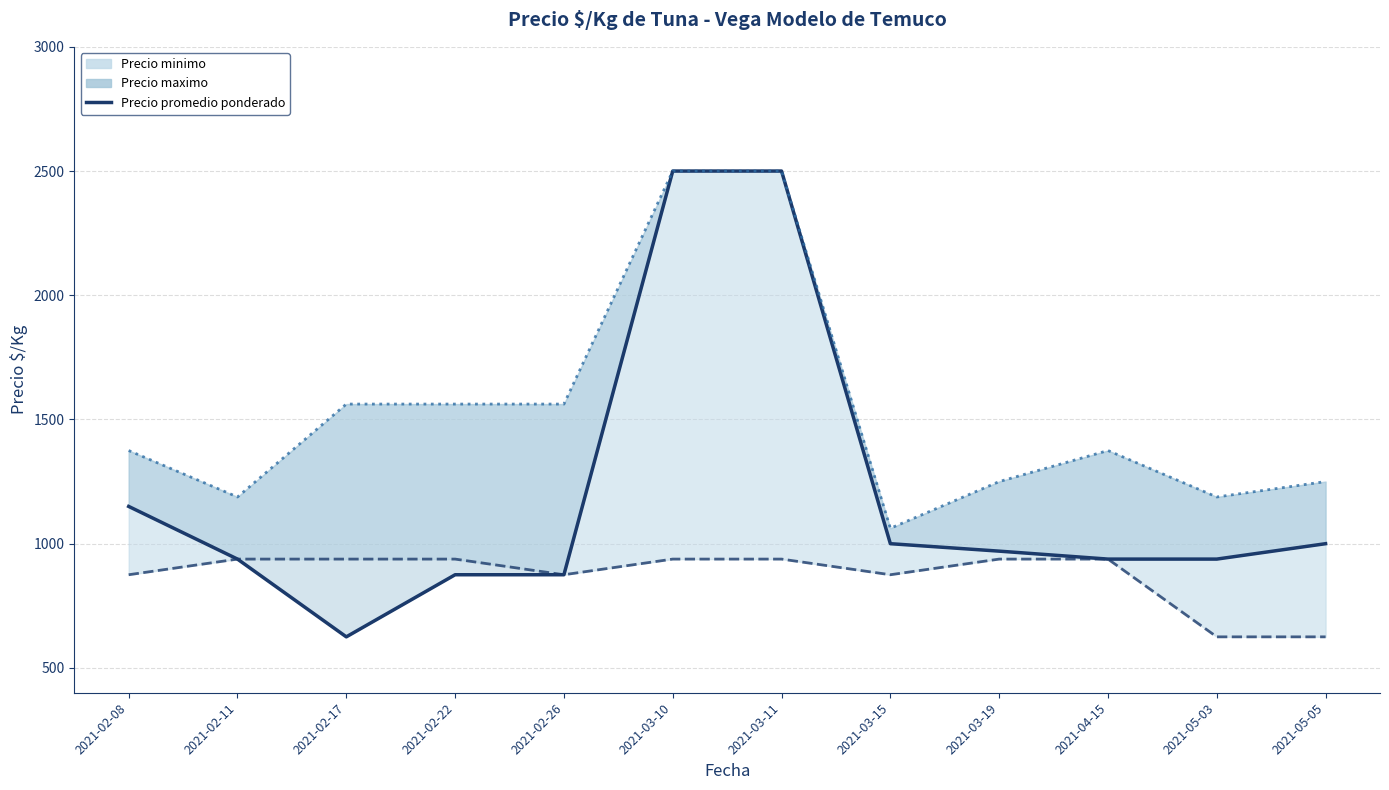

What is the label of the 7th point from the left?

2021-03-11